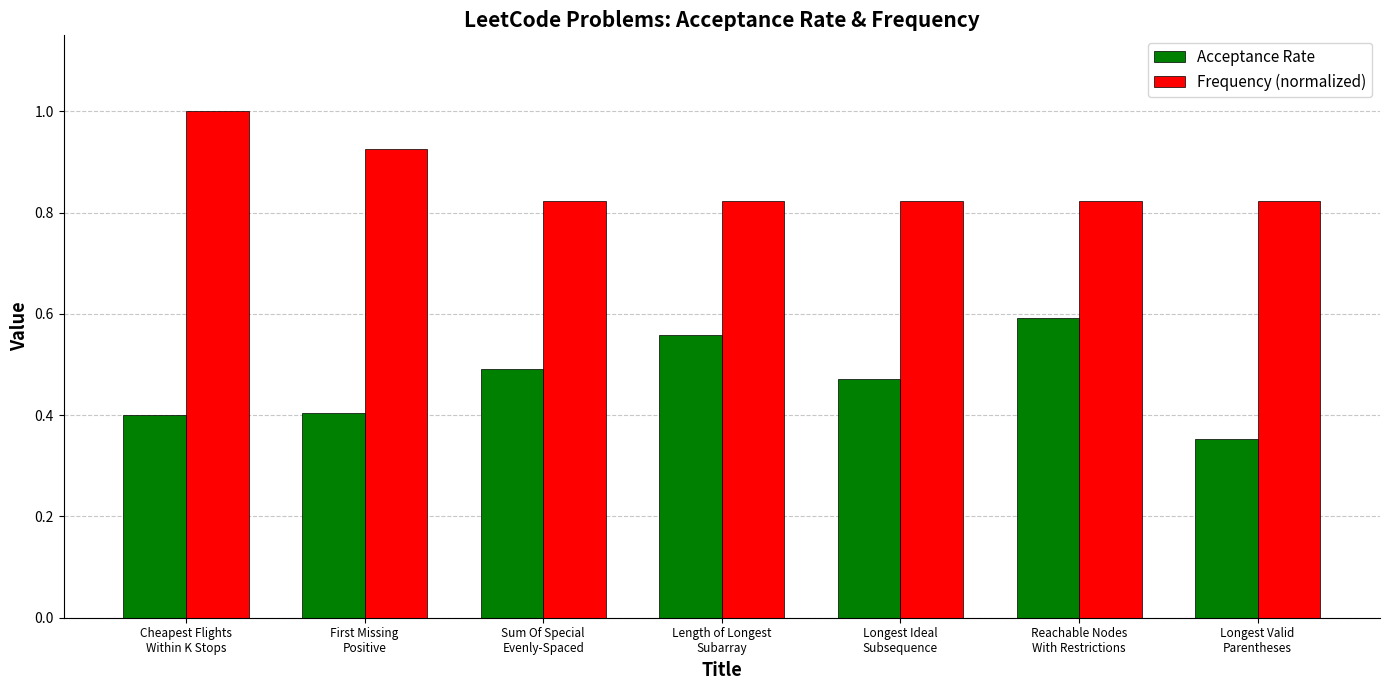

What are all the series names shown in the legend?

Acceptance Rate, Frequency (normalized)